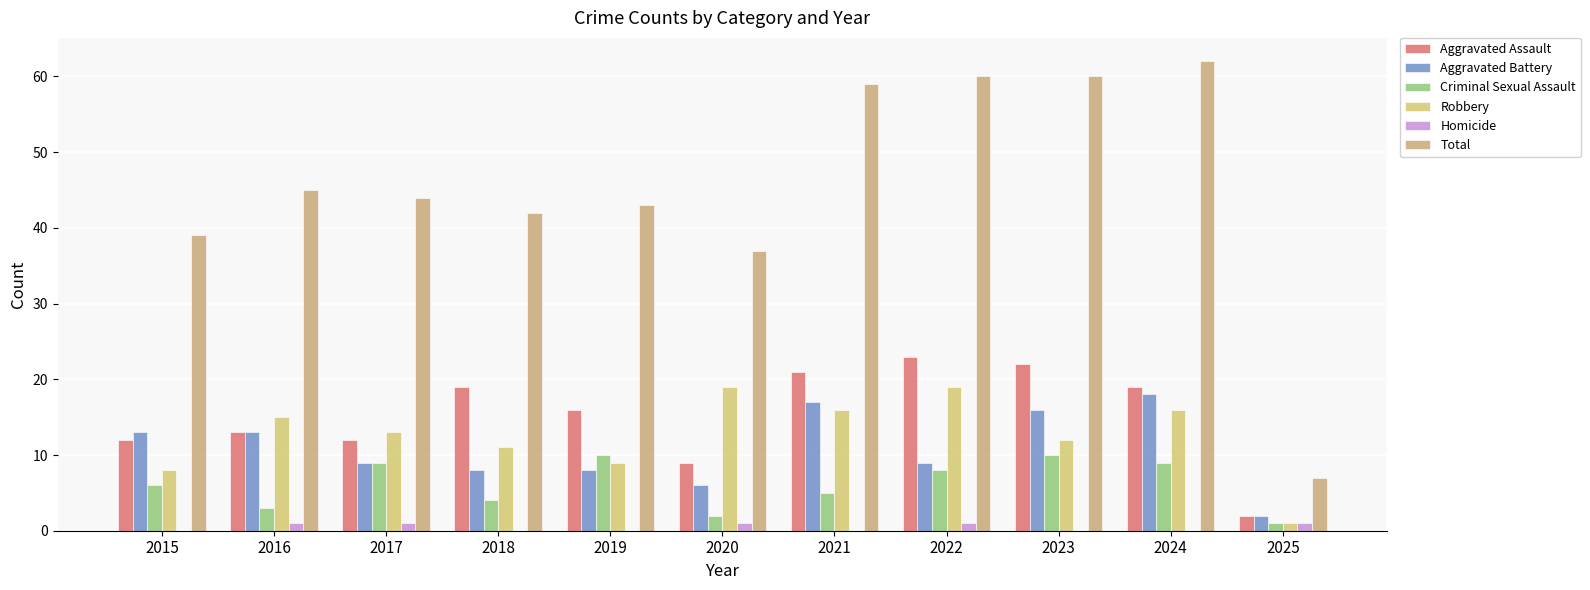

At 2024, list the series in order from smallest to largest.

Homicide, Criminal Sexual Assault, Robbery, Aggravated Battery, Aggravated Assault, Total